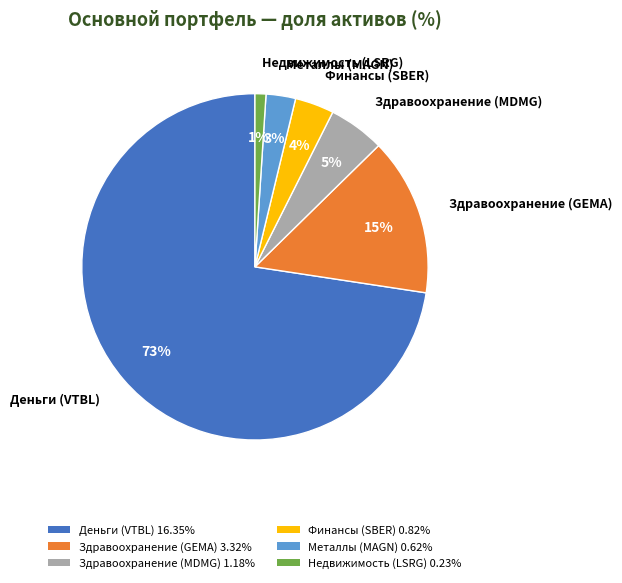

How many slices are in this pie chart?

6